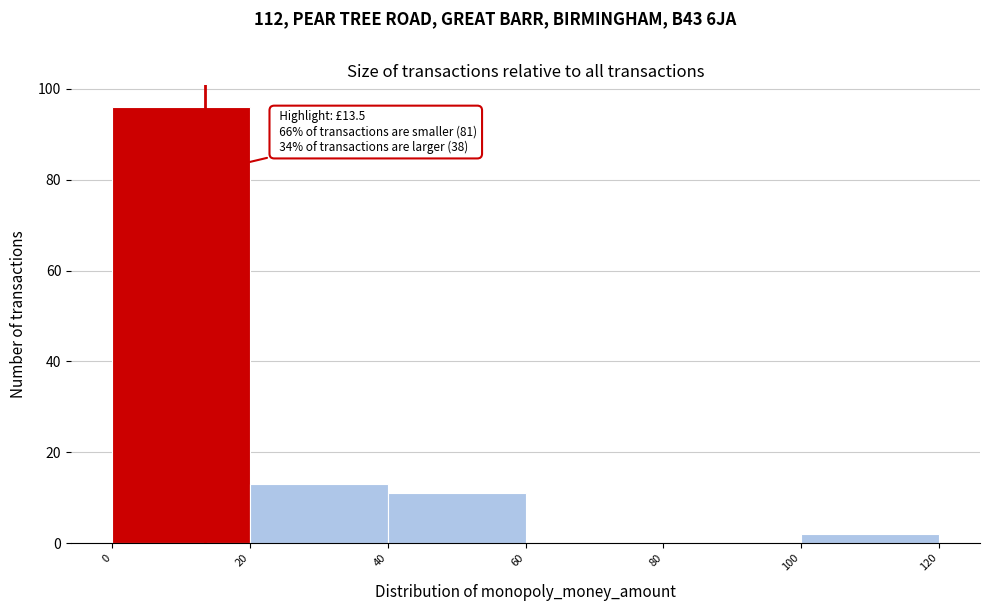

Which range on the x-axis has the tallest bar?

0 to 20